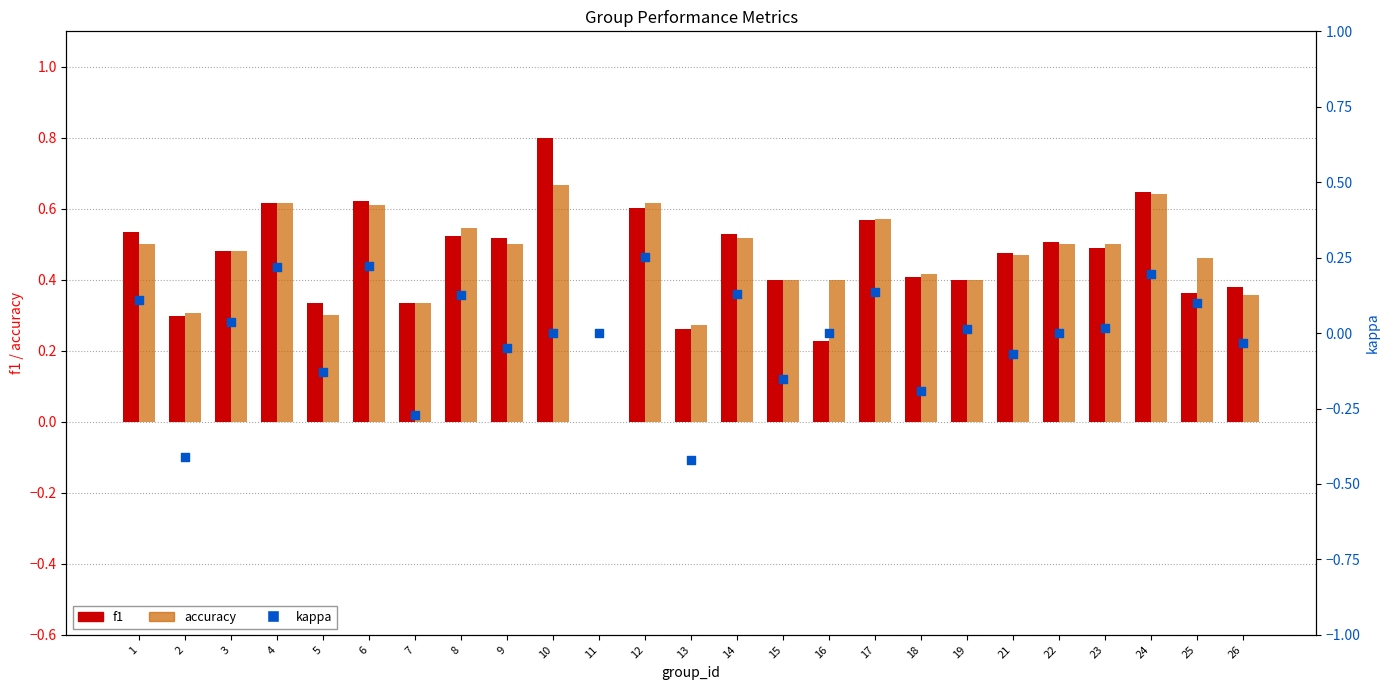

At which category is the sum across all series the highest?

24